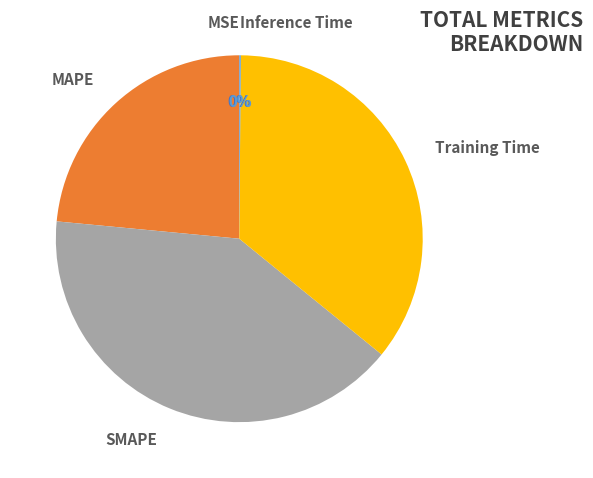

Which category has the biggest portion of the pie?

SMAPE